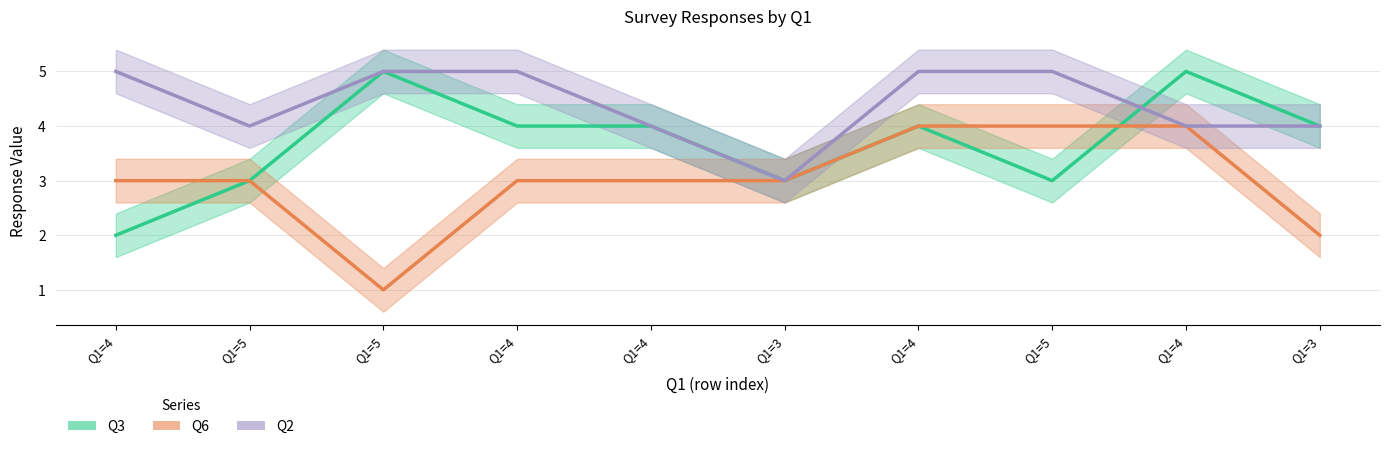

What is the difference between the Q6 values at Q1=4 and Q1=4?

1